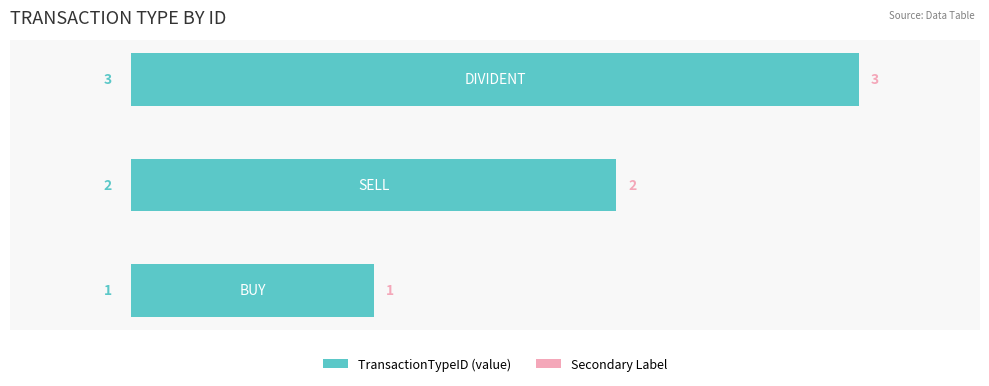

What is the maximum value shown in the chart?

3